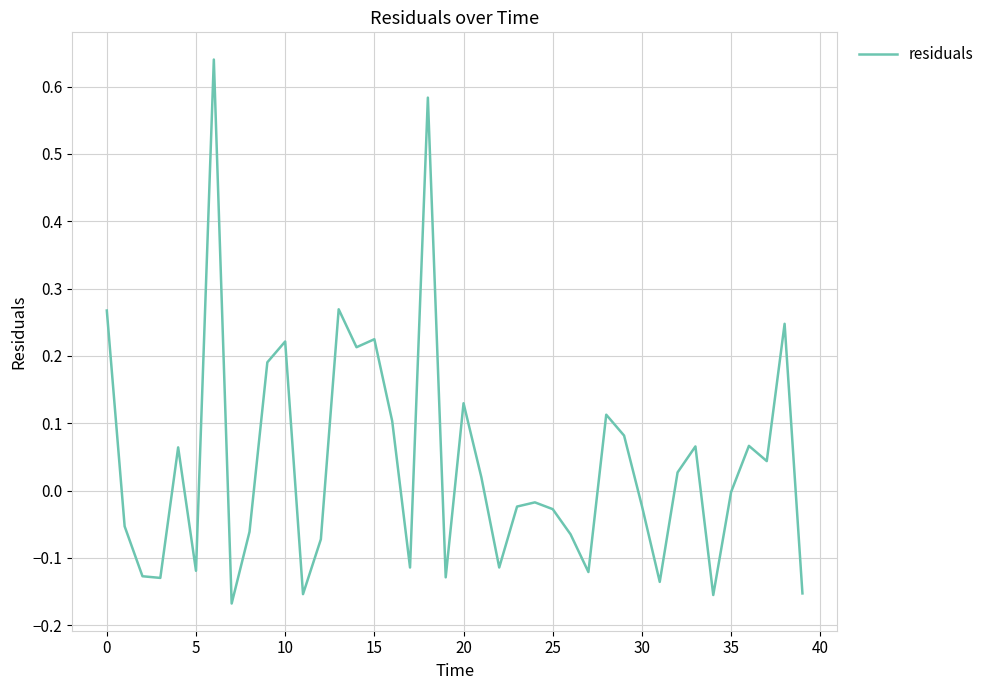

What is the difference between the maximum and minimum values?

0.8